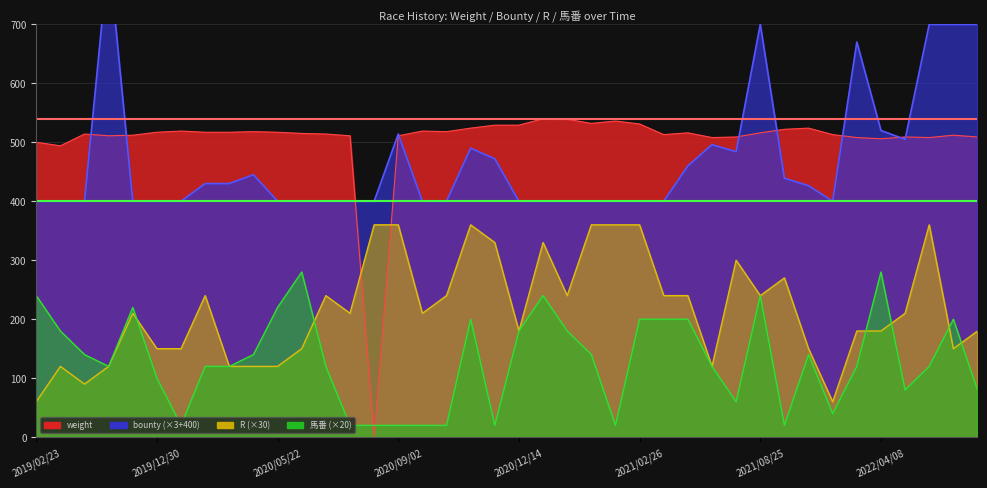

How many interior local peaks does the bounty series have?

7